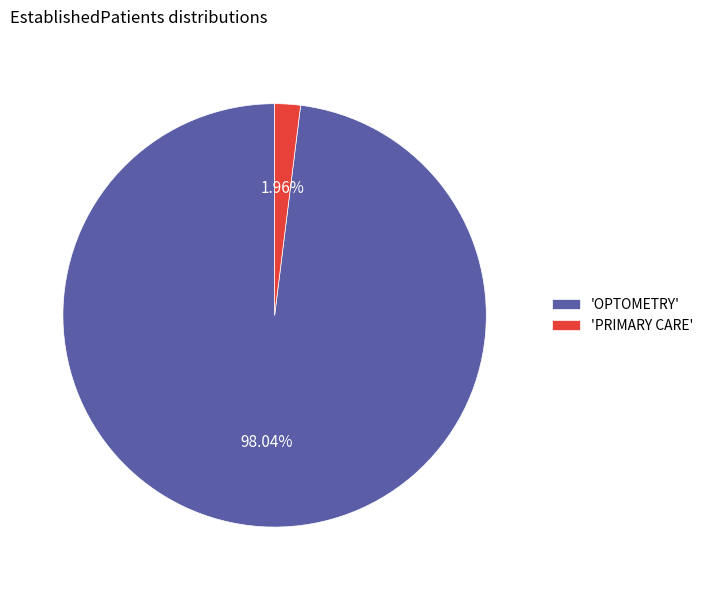

Which category accounts for the majority?

'OPTOMETRY'